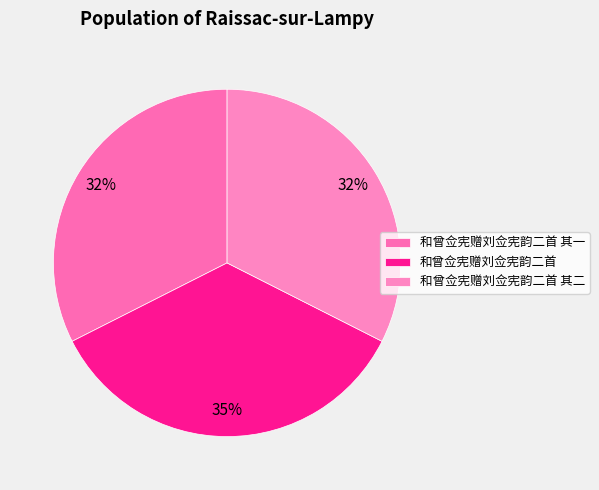

Does 和曾佥宪赠刘佥宪韵二首 其一 account for over 50% of the chart?

No